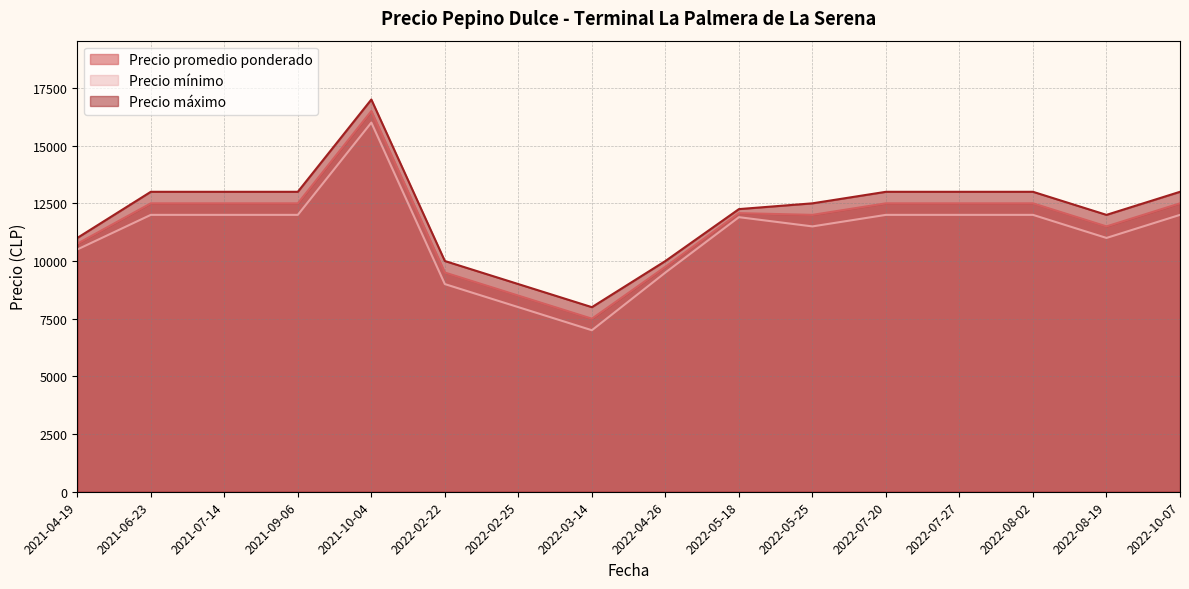

Count the number of categories in the chart.

16